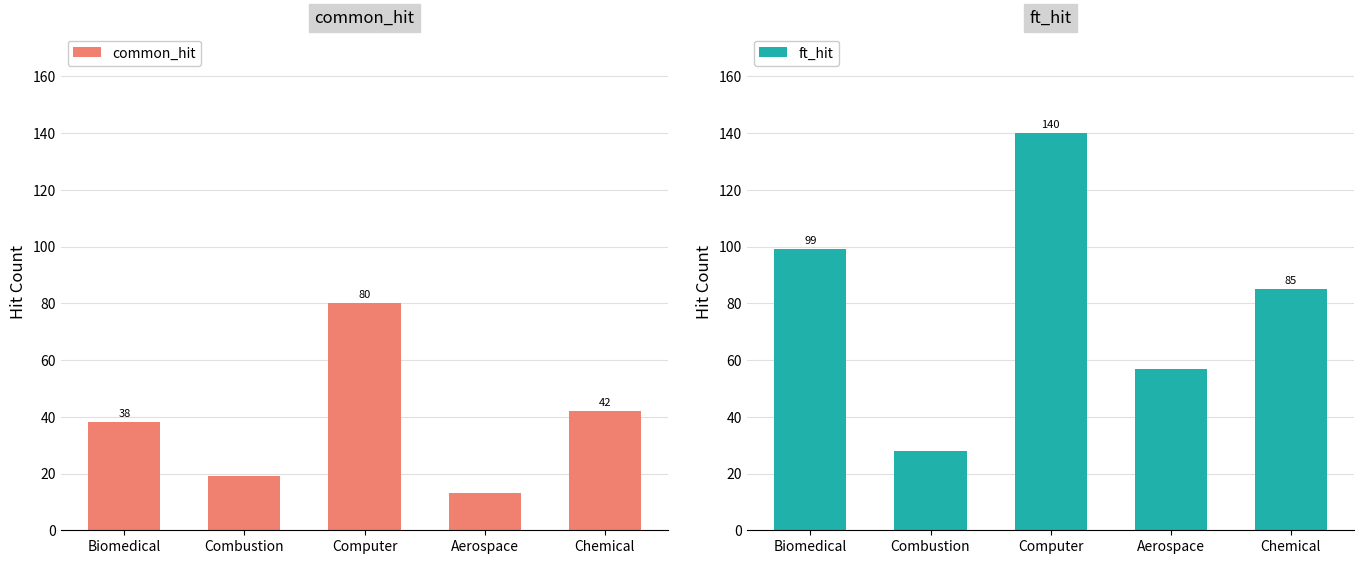

Is it true that common_hit equals 4 at Aerospace?

False